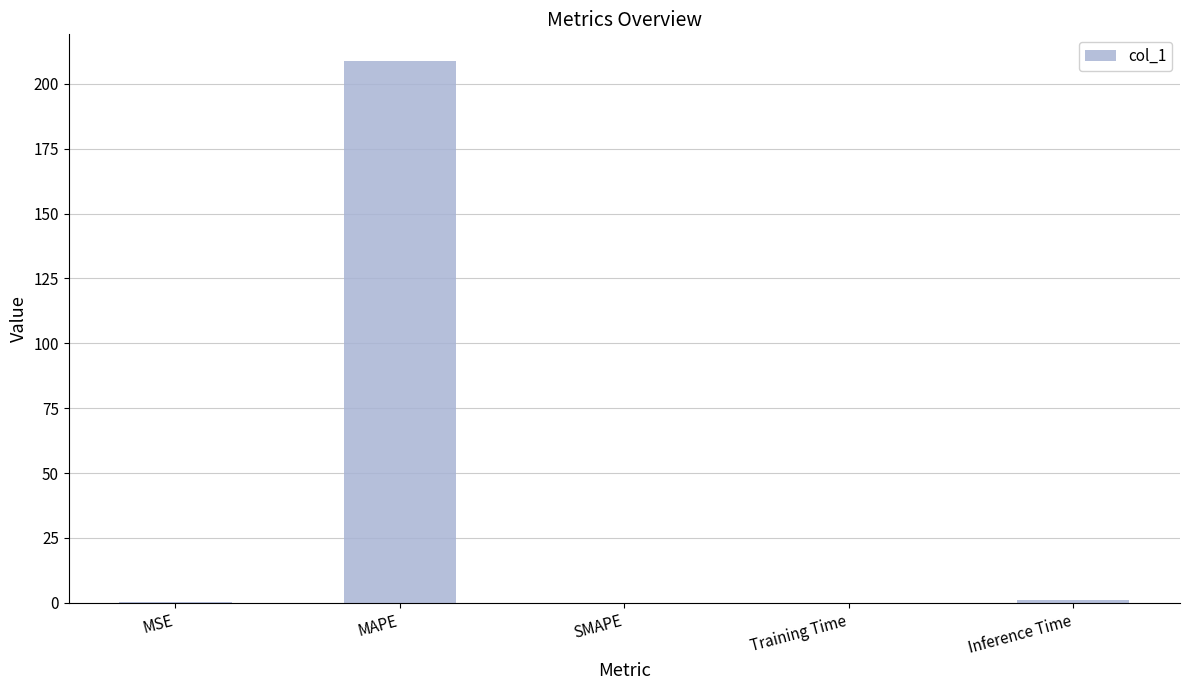

The value at MAPE is 366.2. True or false?

False